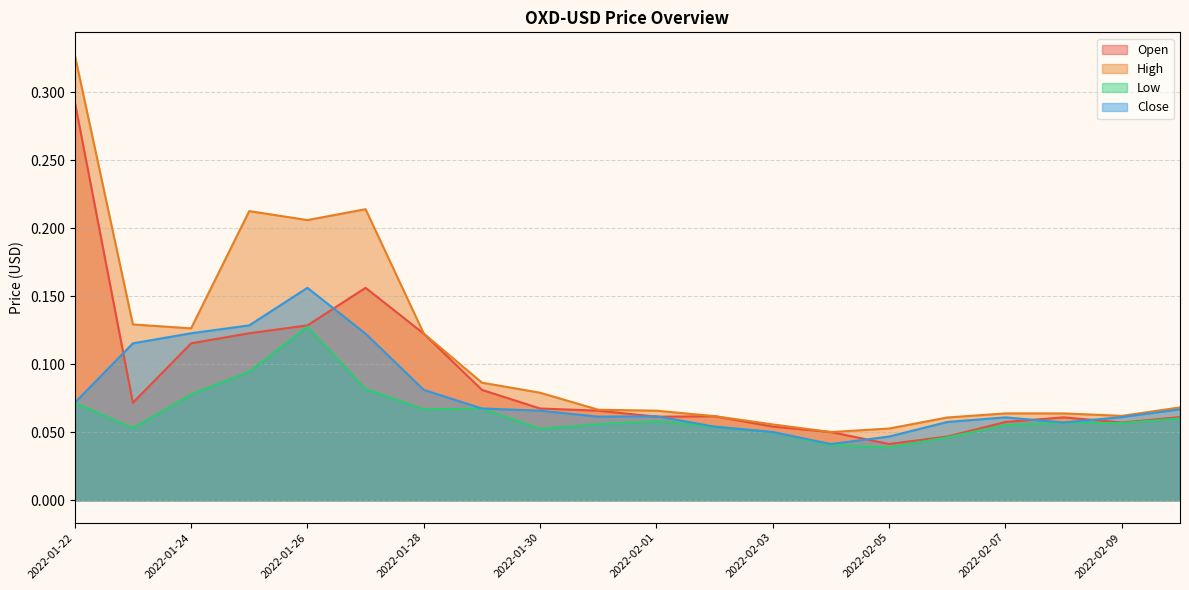

What is the maximum value shown in the chart?

0.3